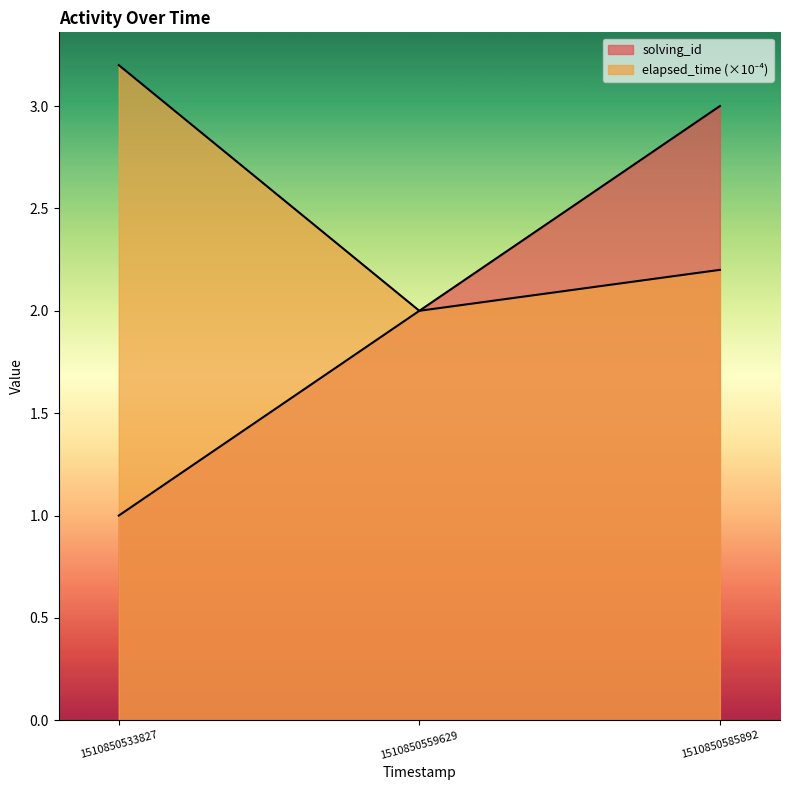

What is the sum of all solving_id values?

6.0